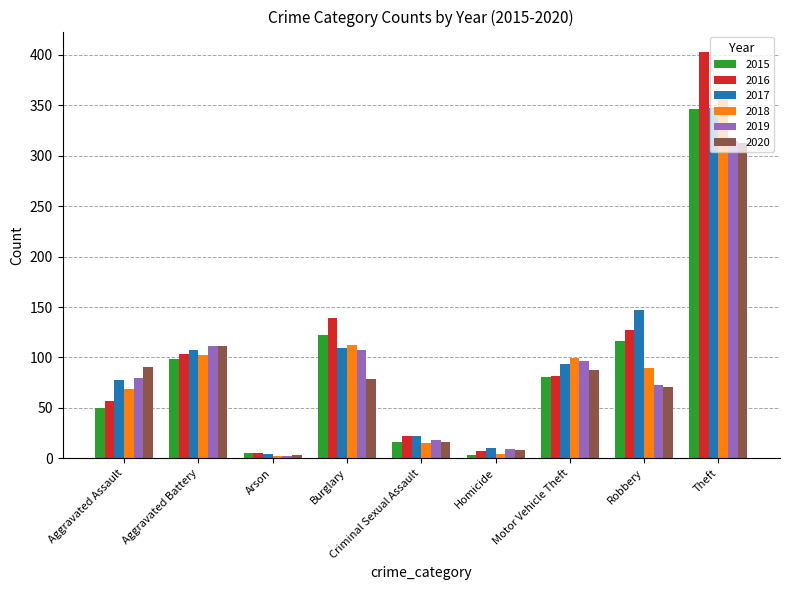

How many bars are there in total?

54